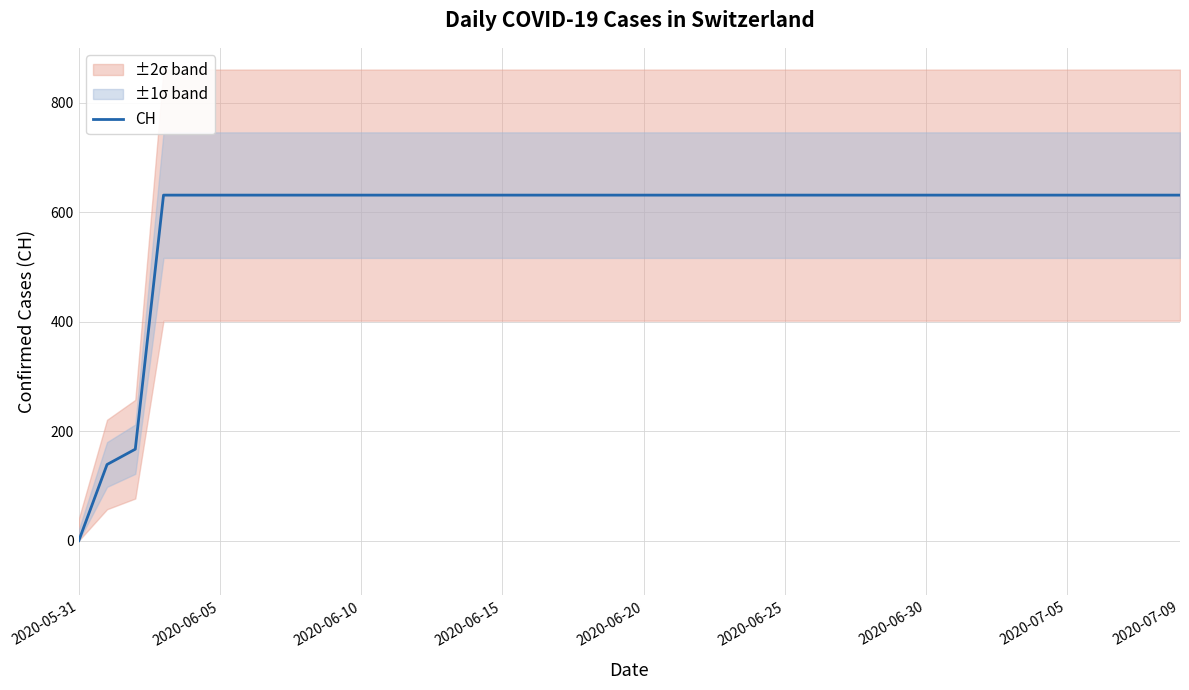

True or false: the data has more than 2 interior local peaks.

False